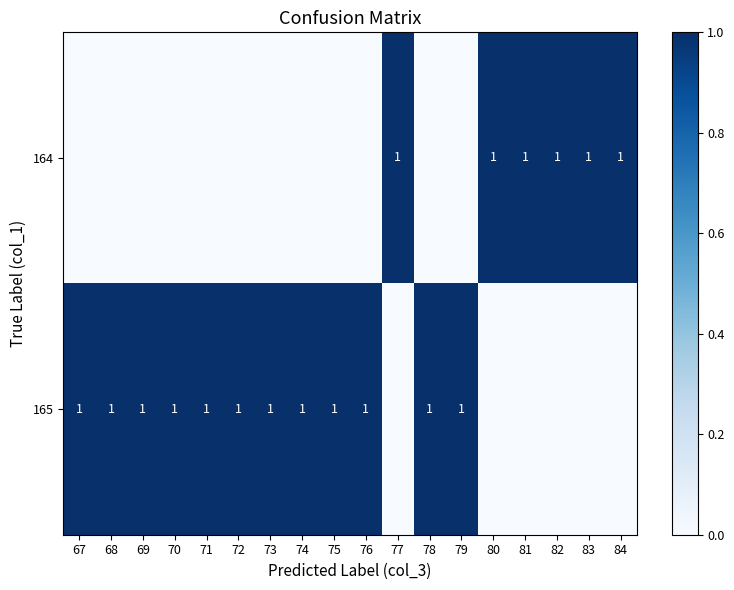

Rank the series at 82 from highest to lowest value.

164, 165